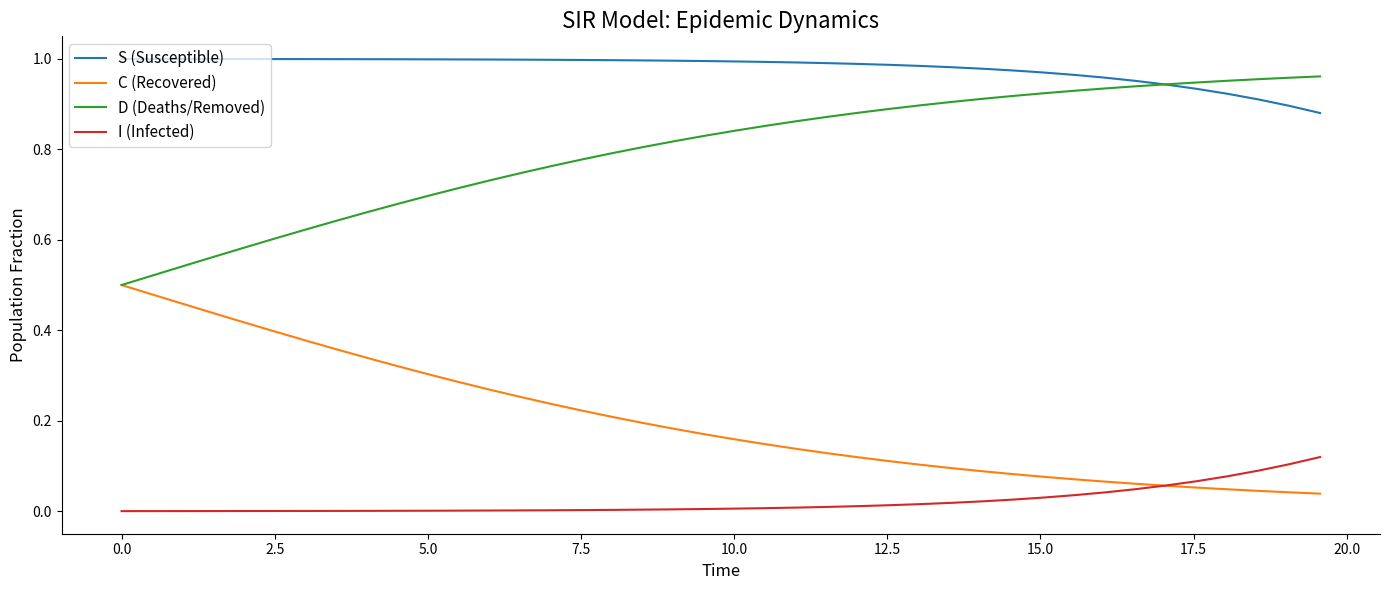

Which series has the largest total across all categories?

S (Susceptible)